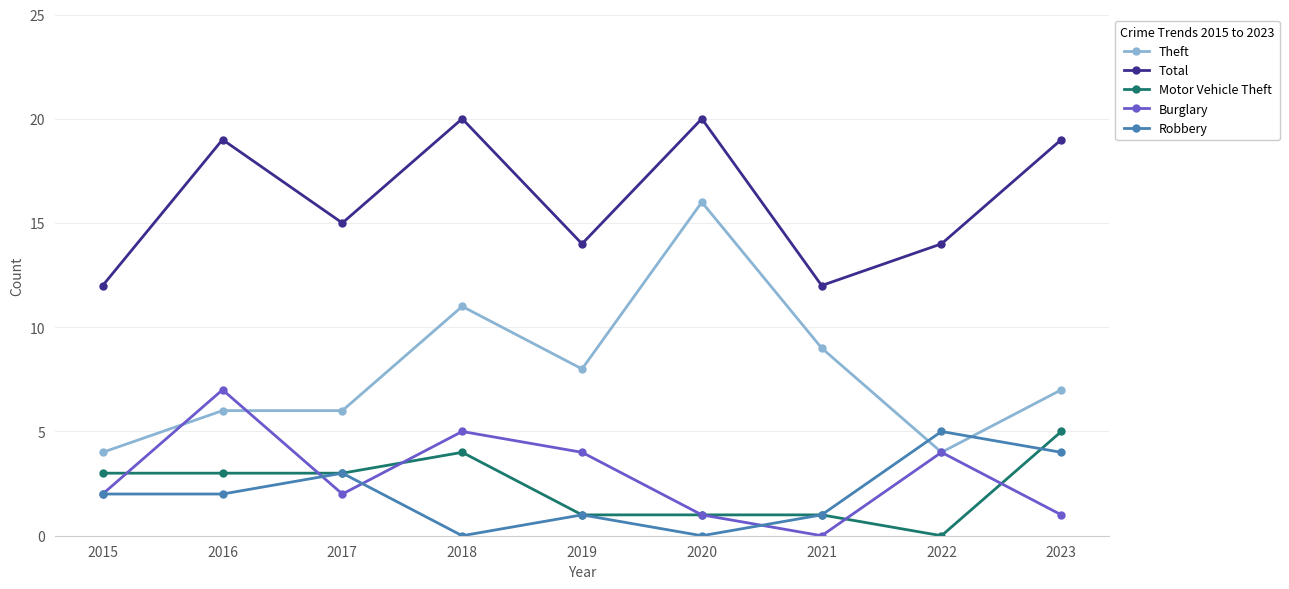

How many categories are shown in the chart?

9